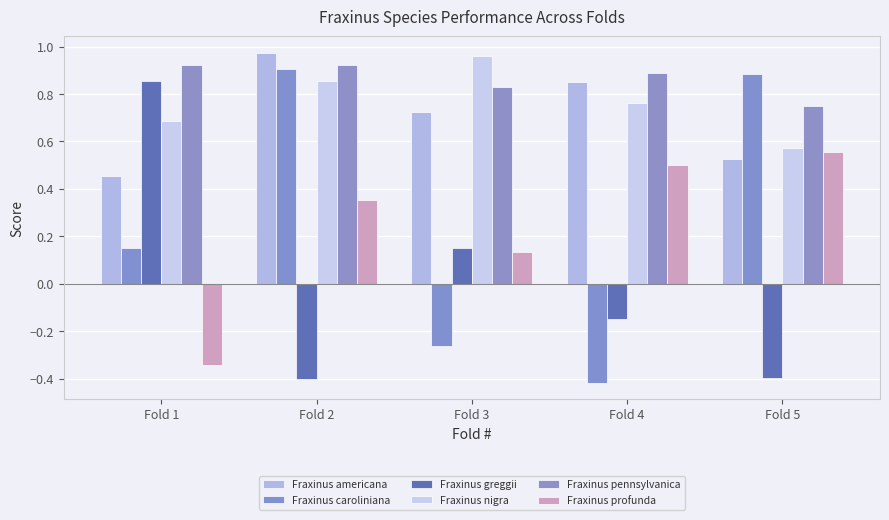

How many values in Fraxinus greggii are above zero?

2